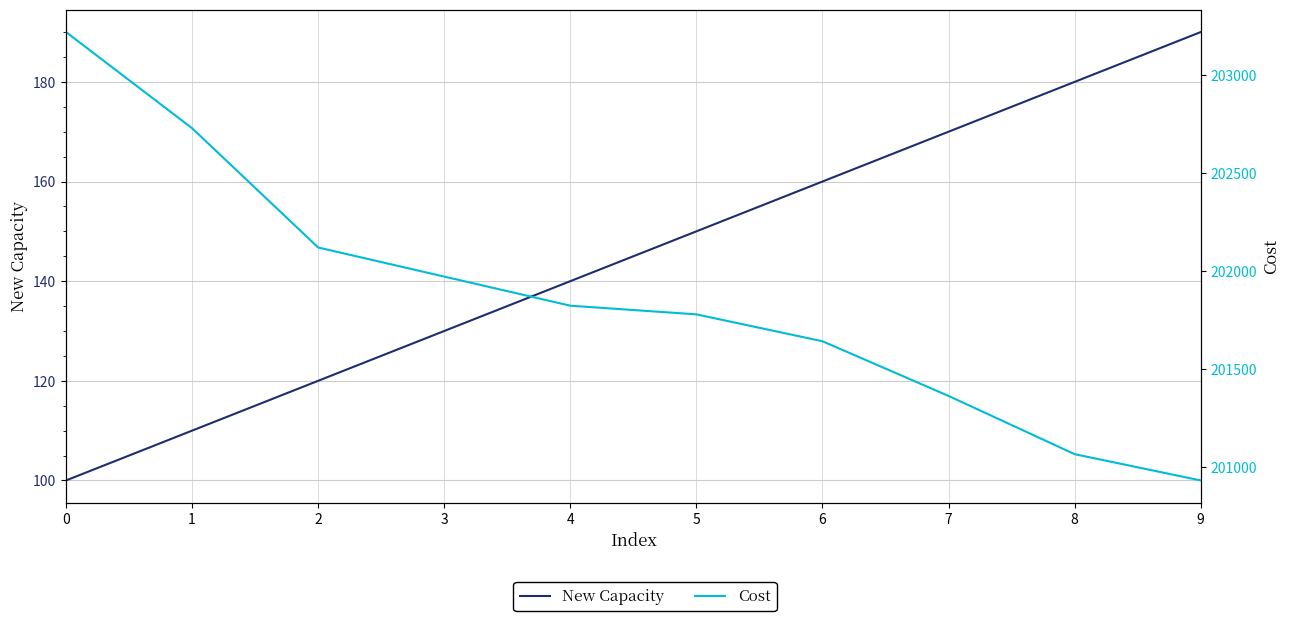

Rank the series by their maximum value, from highest to lowest.

Cost, New Capacity